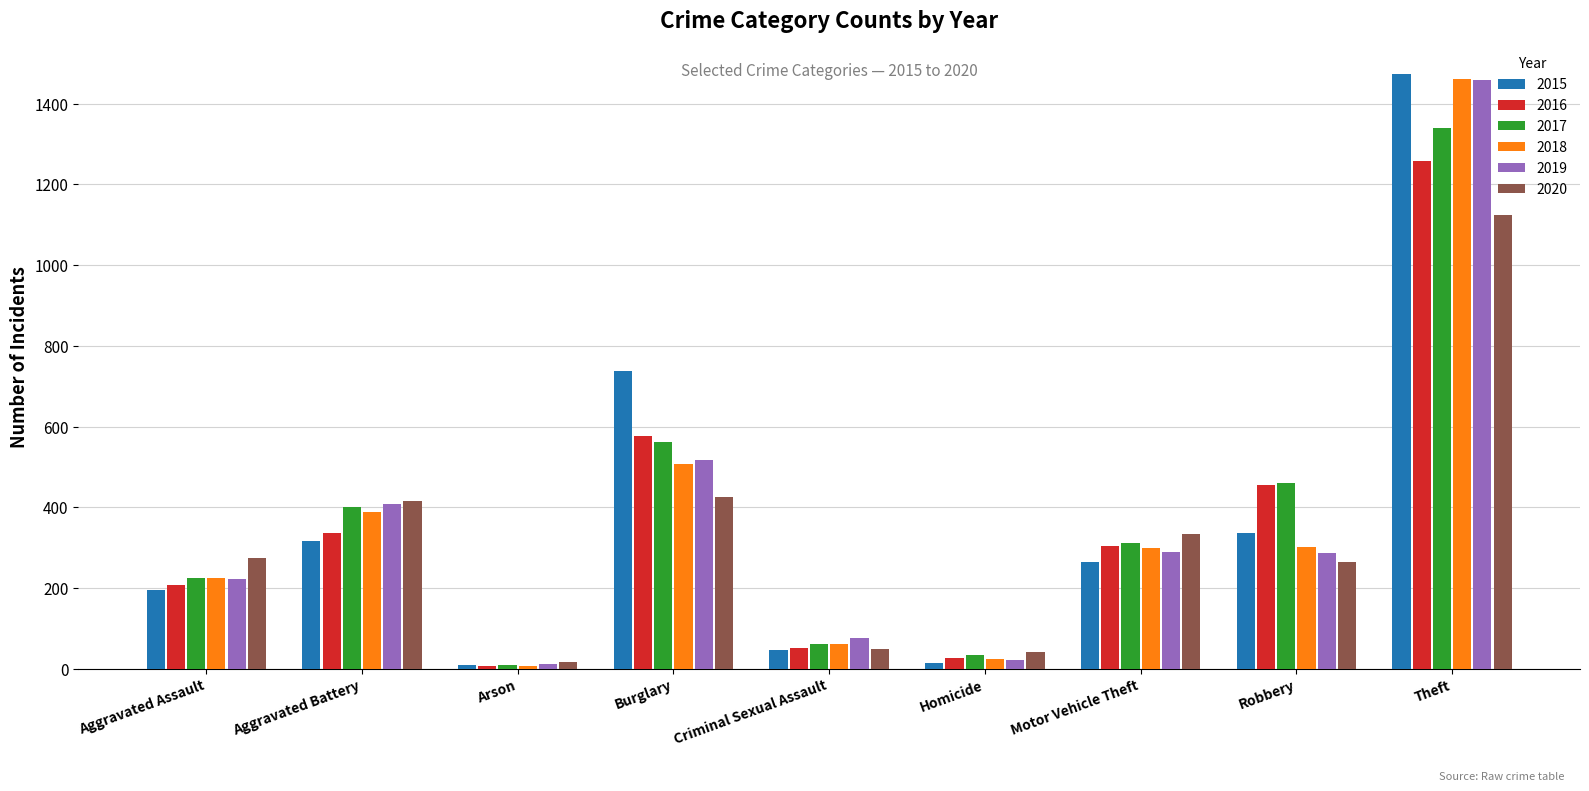

What is the label of the 6th bar from the right?

Burglary